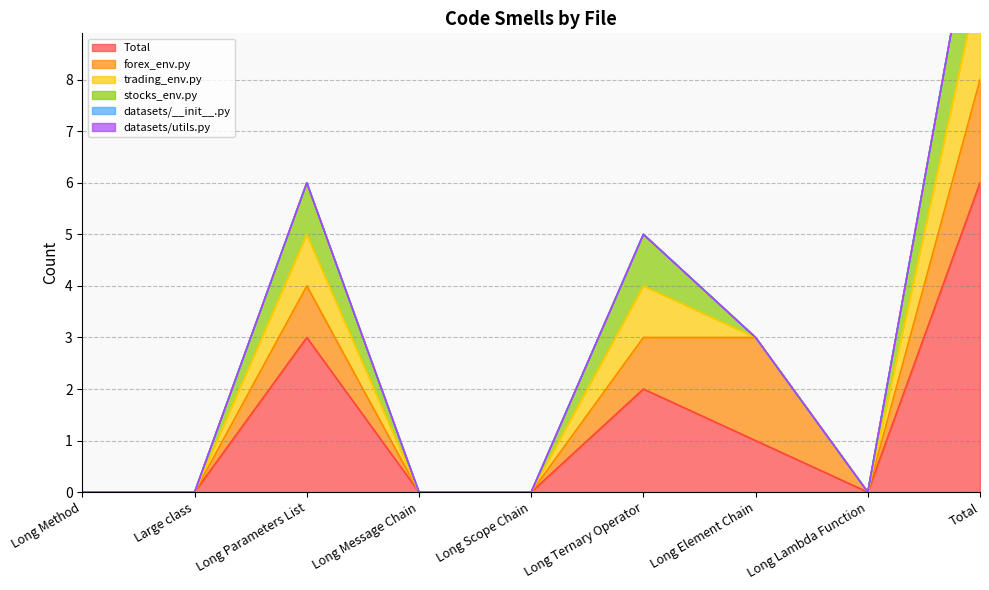

Which category has the lowest value in the Total series?

Long Method